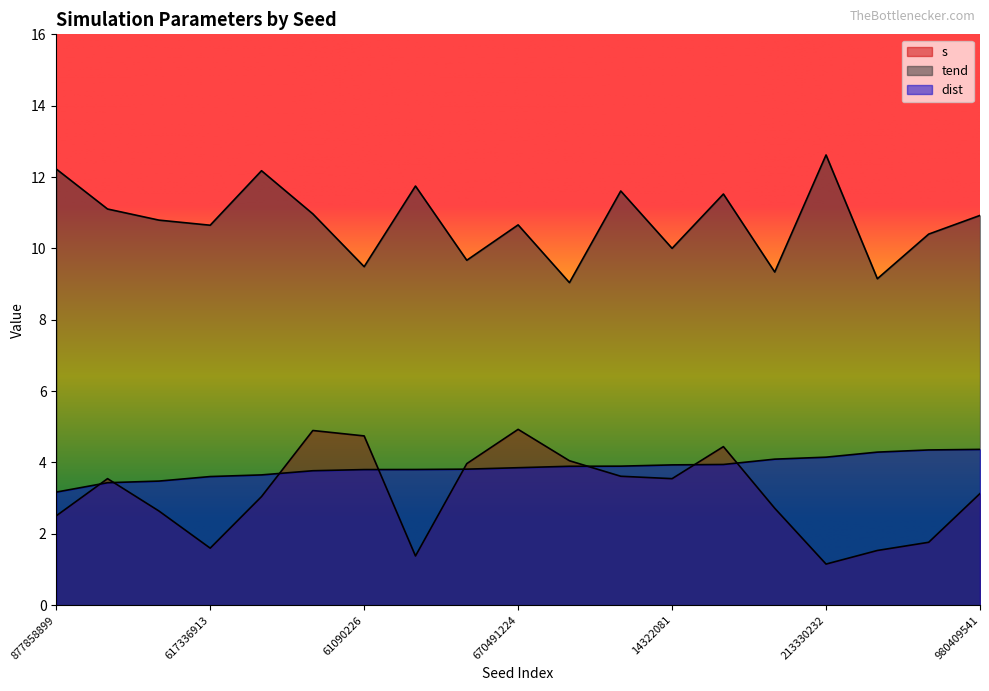

What is the average value of the tend series?

10.7